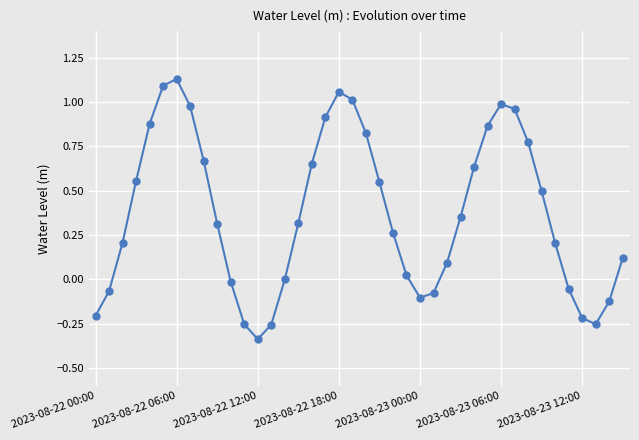

What is the sum of all values?

15.0